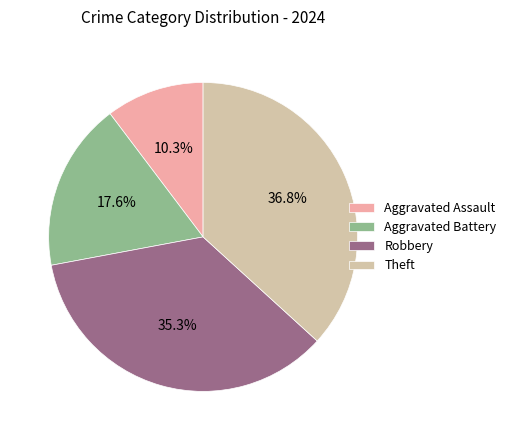

Which slice is the largest?

Theft